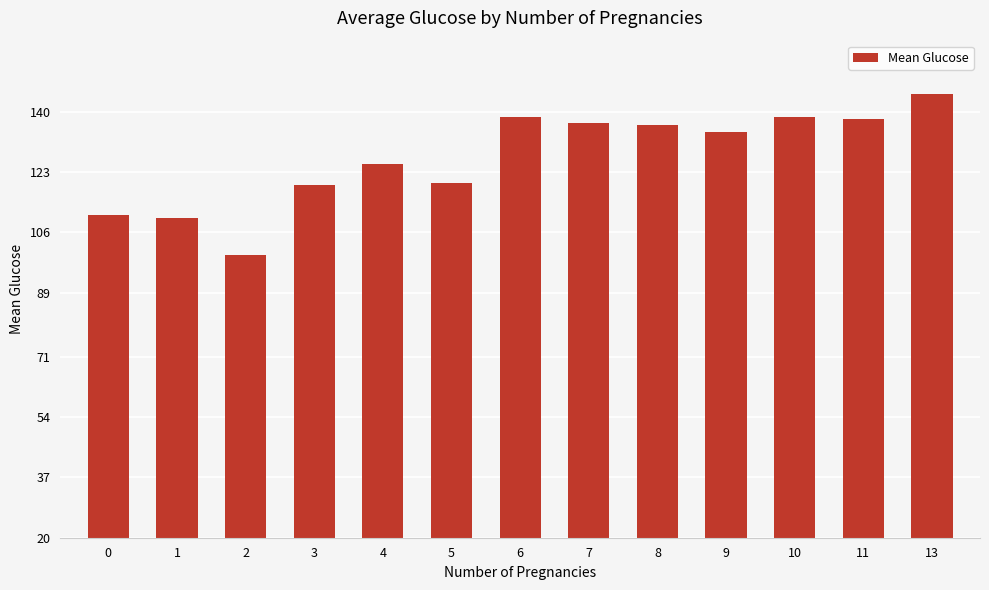

What is the maximum value shown in the chart?

145.0